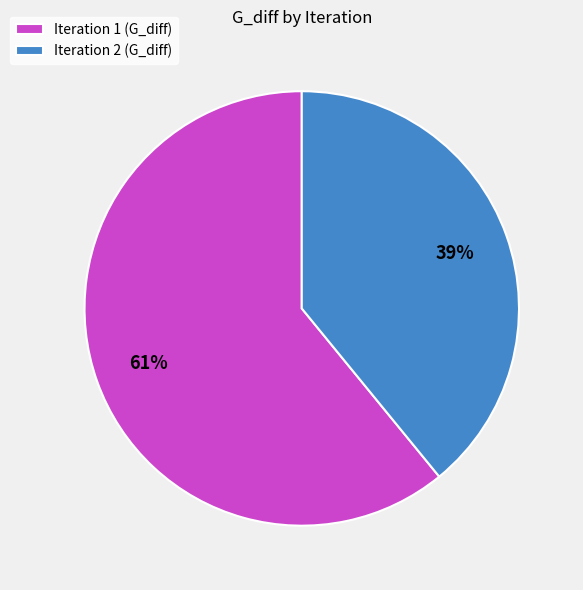

Is the sum of Iteration 1 (G_diff) and Iteration 2 (G_diff) greater than half?

Yes